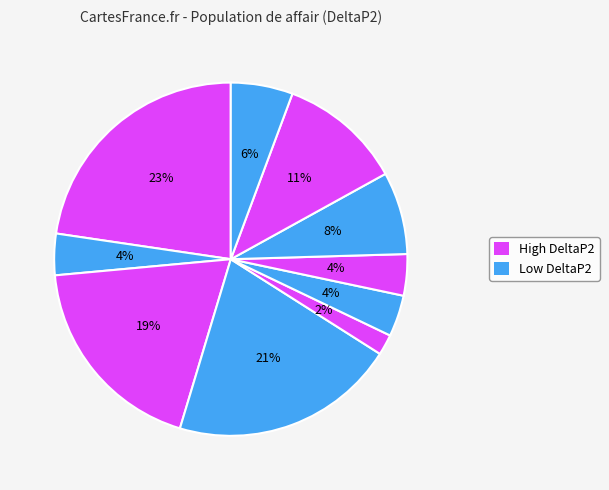

Count the number of slices in the pie.

10